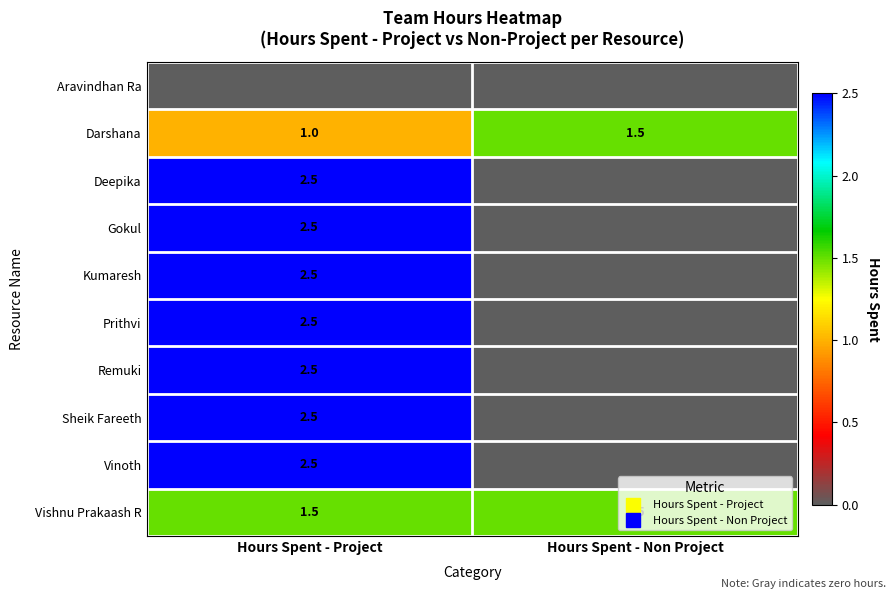

List the labels in order of Gokul value, smallest first.

Hours Spent - Non Project, Hours Spent - Project